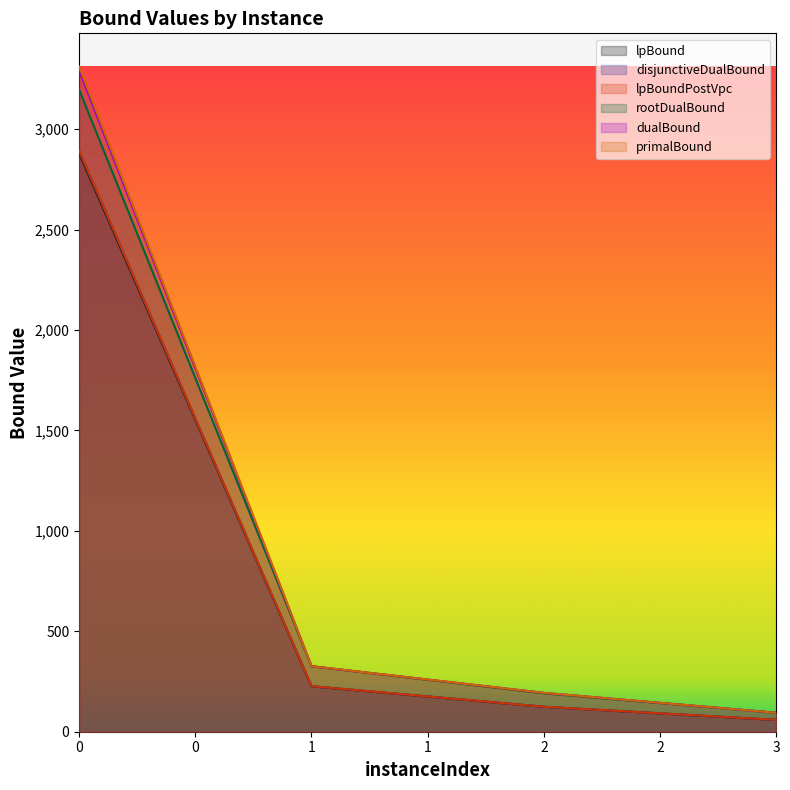

What is the difference between the lpBound values at 2 and 3?

65.6